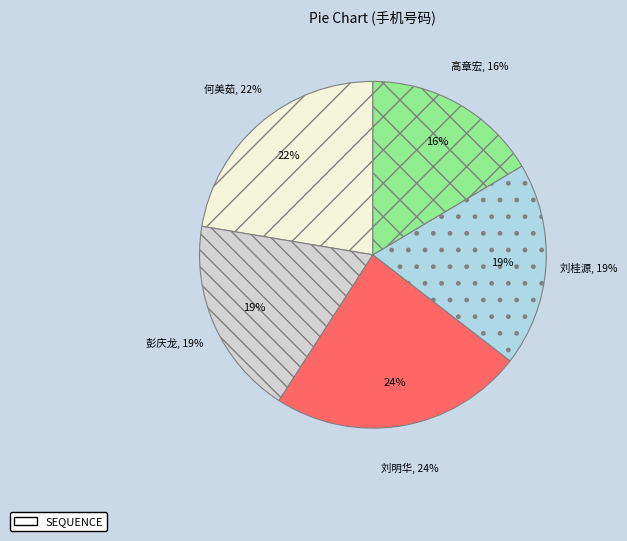

What is the ratio of the value at 刘明华 to the value at 高章宏?

1.4